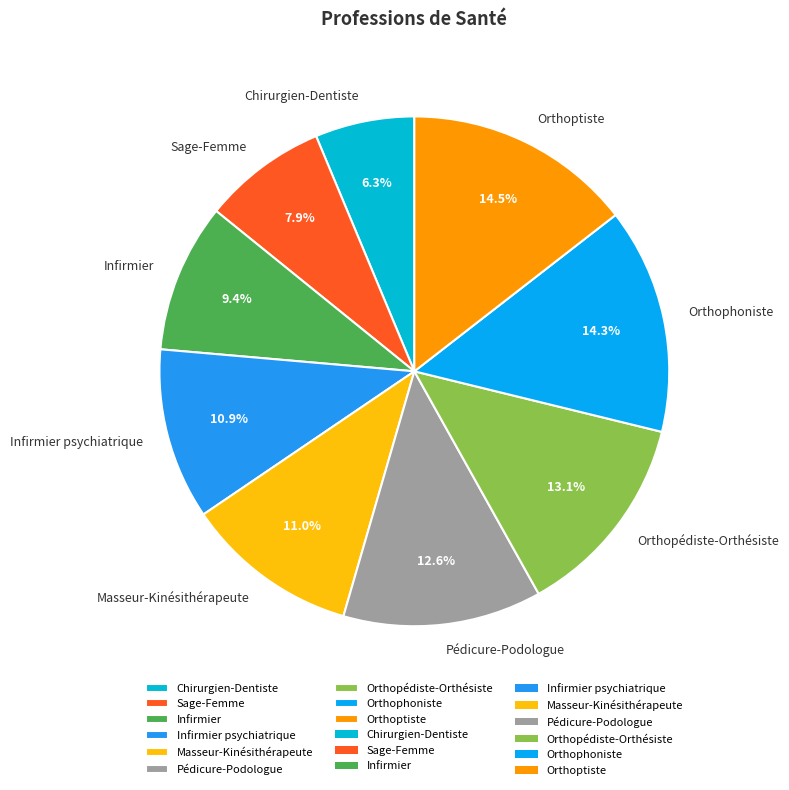

How many segments does this pie chart have?

9